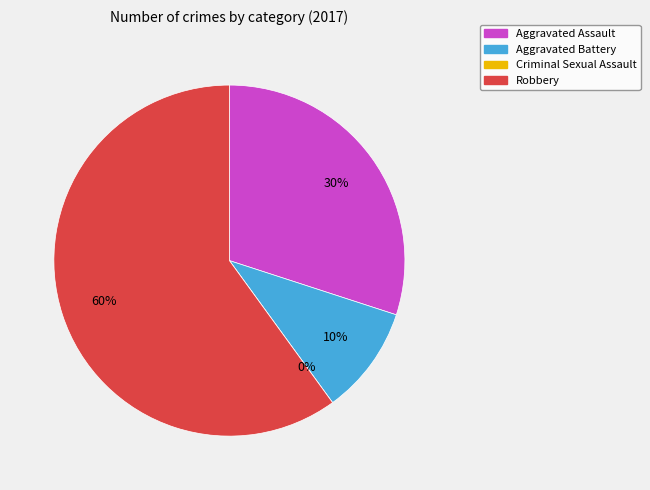

To the nearest percent, what is the combined percentage of Aggravated Battery and Criminal Sexual Assault?

10%